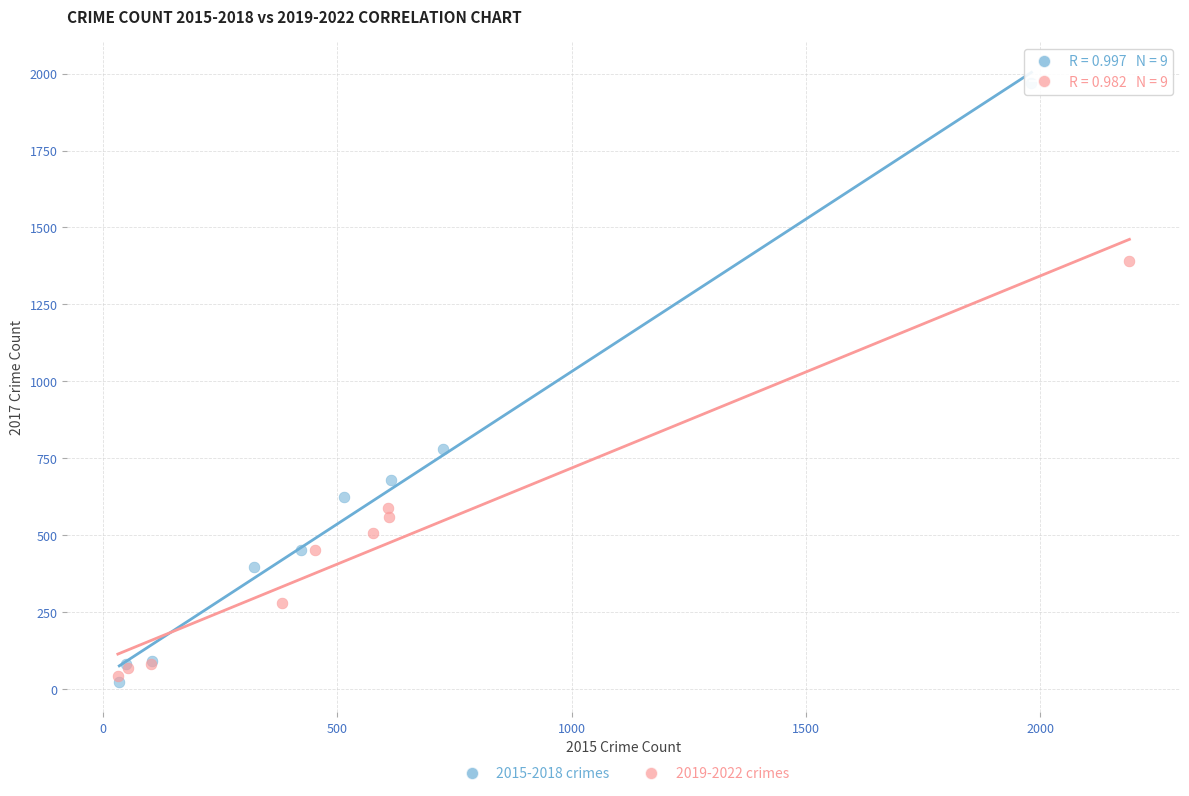

Which series has the largest Y range (max minus min)?

2015-2018 crimes